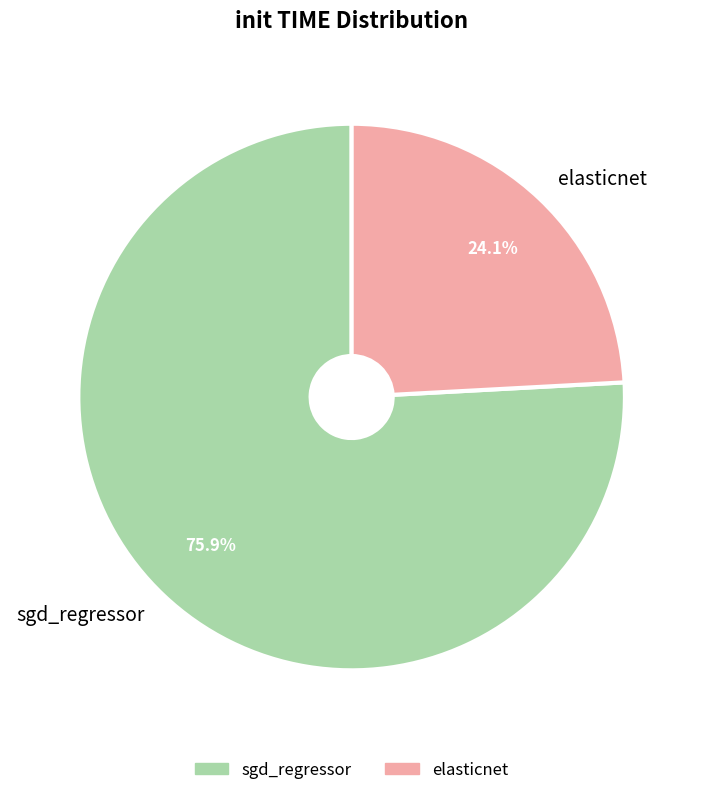

Which has a higher value, sgd_regressor or elasticnet?

sgd_regressor